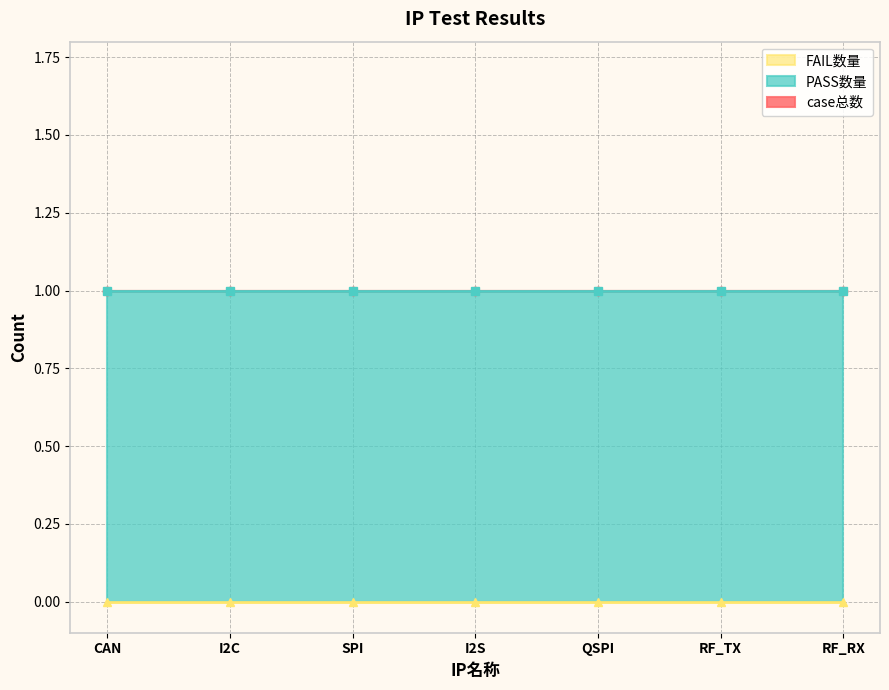

Which has a higher value, RF_RX or SPI?

RF_RX